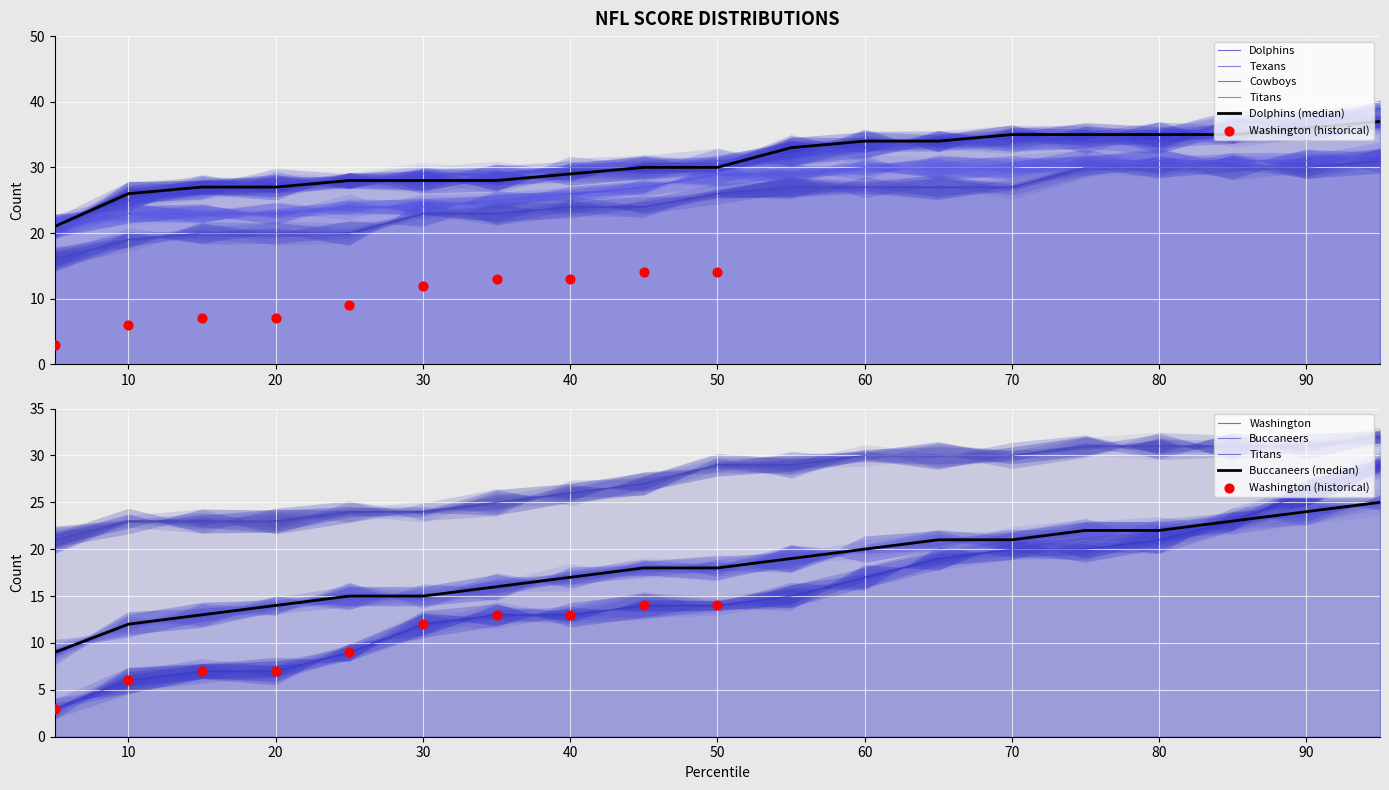

What are all the series names shown in the legend?

Dolphins, Texans, Washington, Buccaneers, Cowboys, Titans